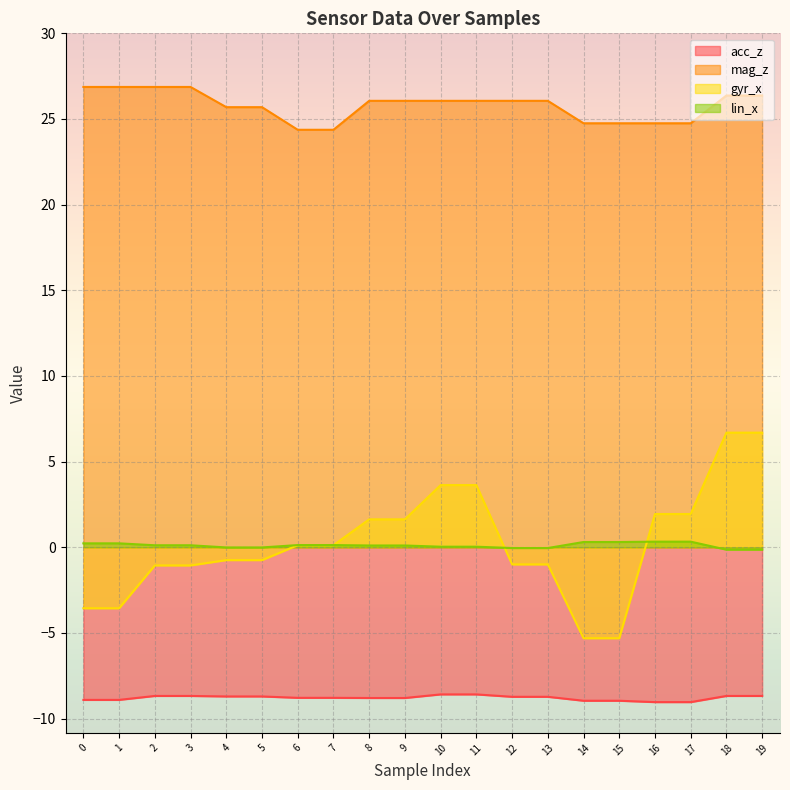

The gyr_x series shows -1.0 at 13. True or false?

True